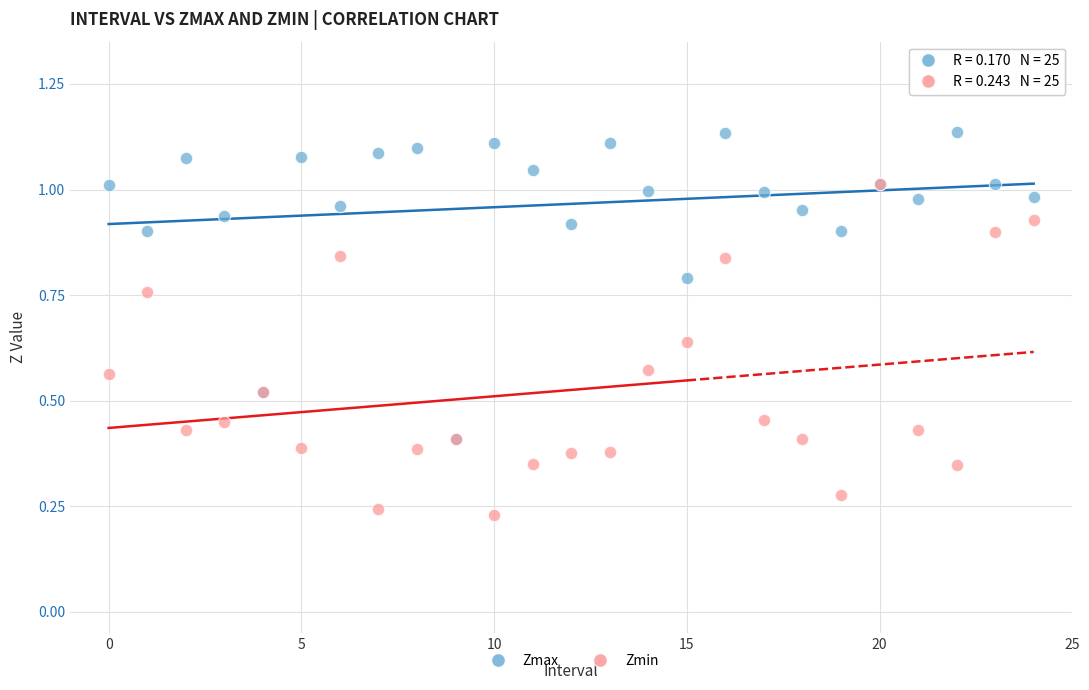

Which series contains the lowest Y value?

Zmin